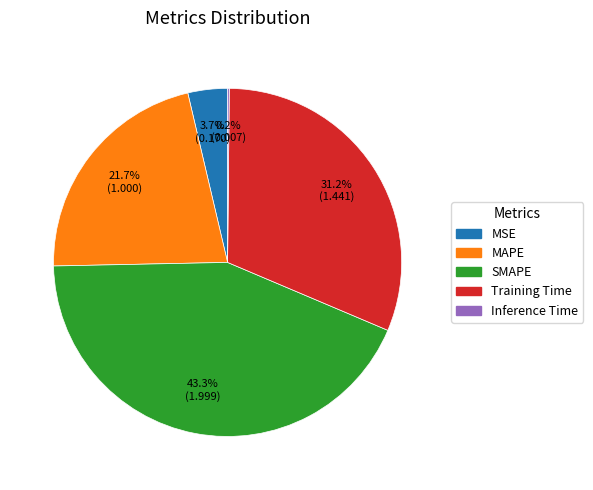

Does any single category account for the majority?

No